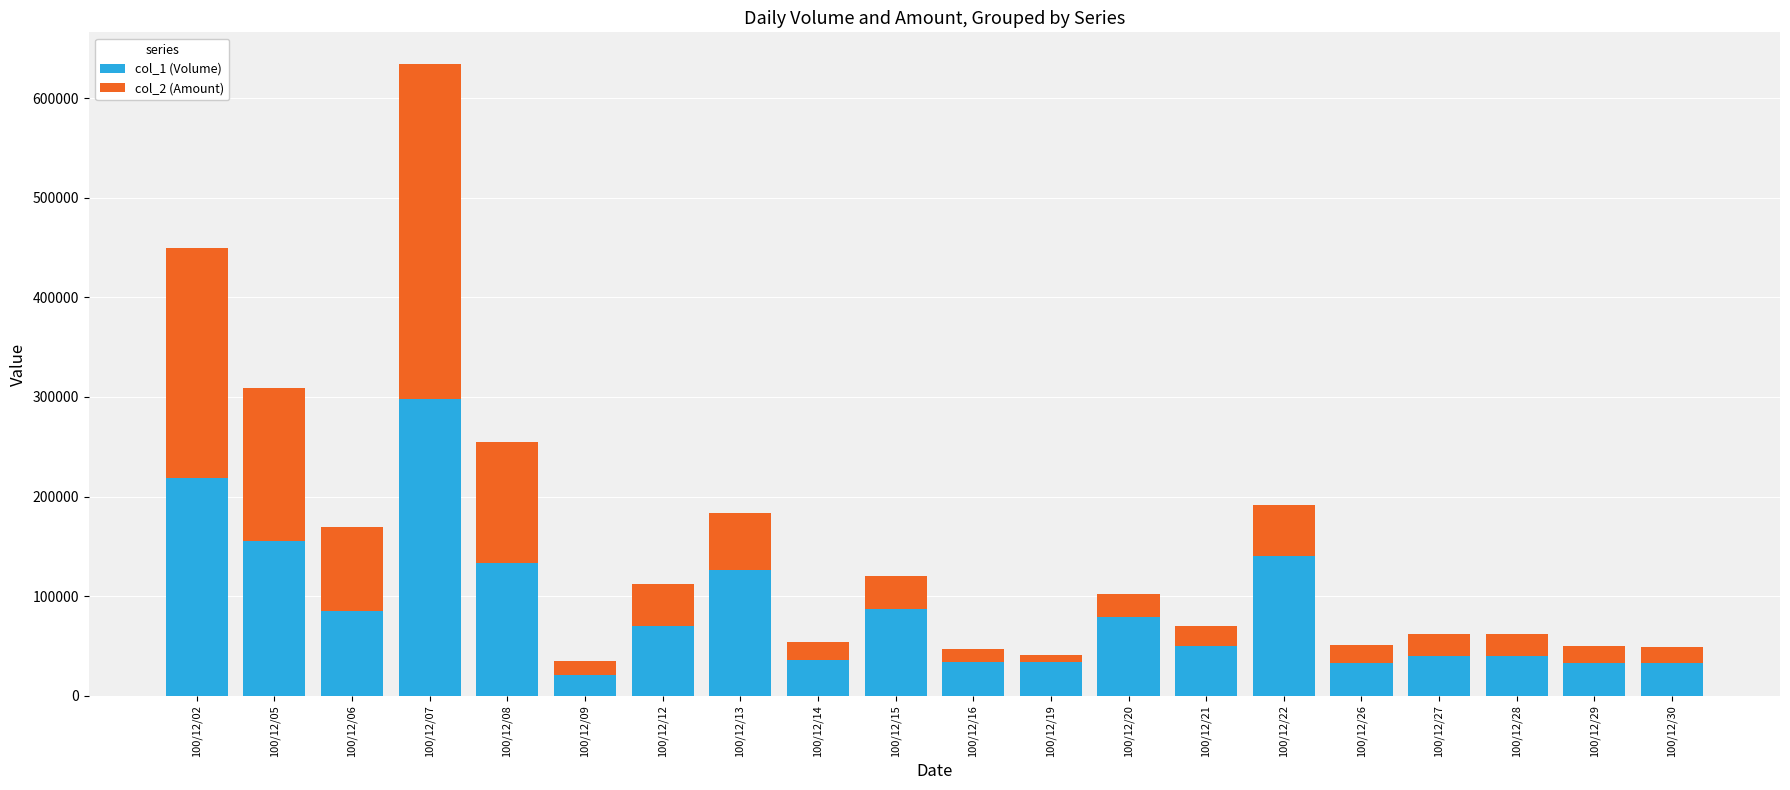

Which category has the highest value in the col_1 (Volume) series?

100/12/07